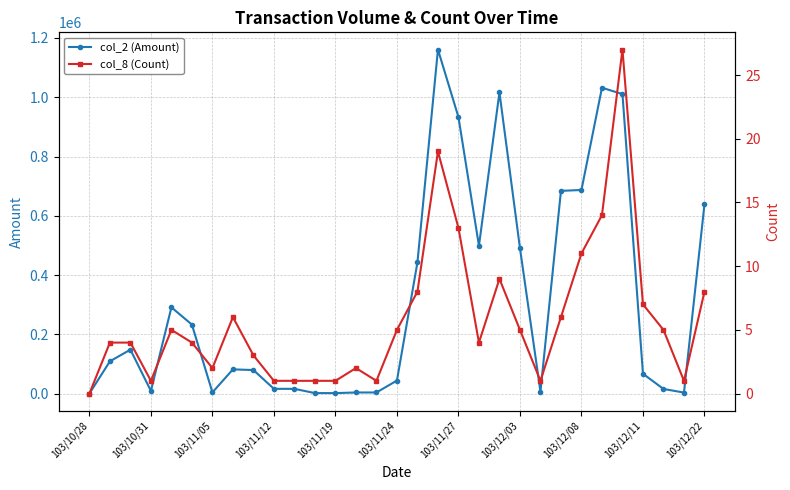

How many interior local peaks does the col_2 (Amount) series have?

6